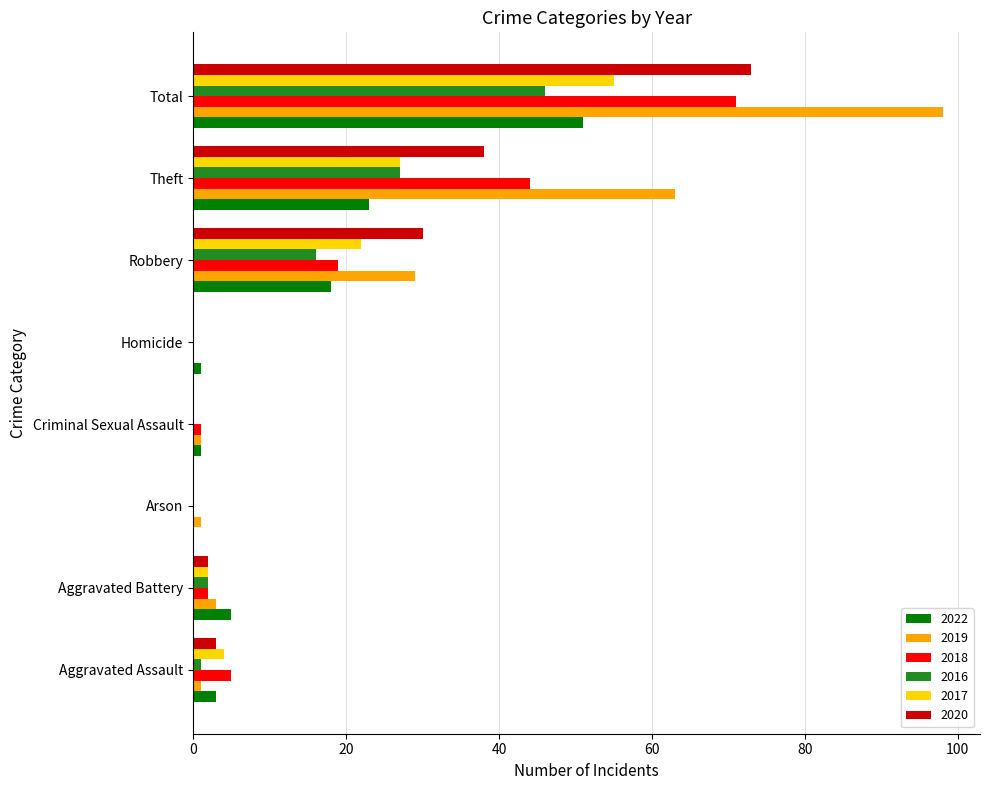

What is the average value of the 2016 series?

12